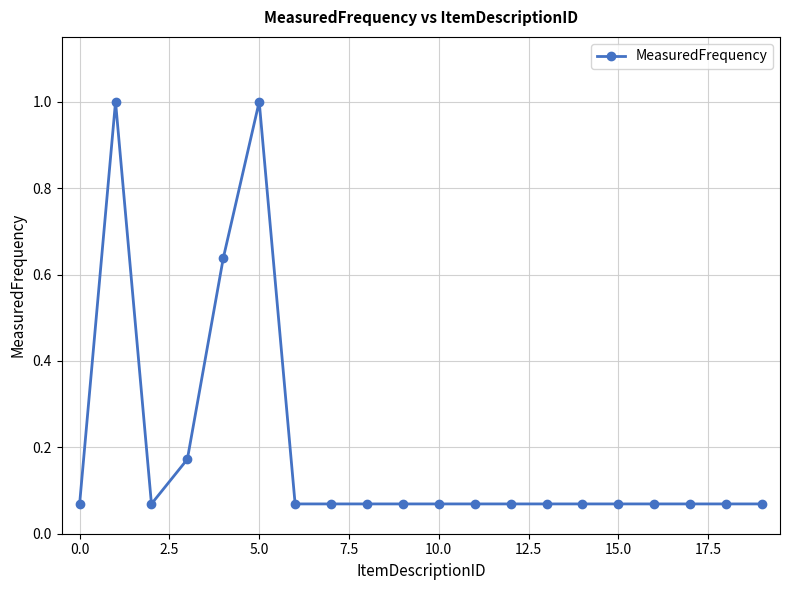

What is the sum of all values?

3.9